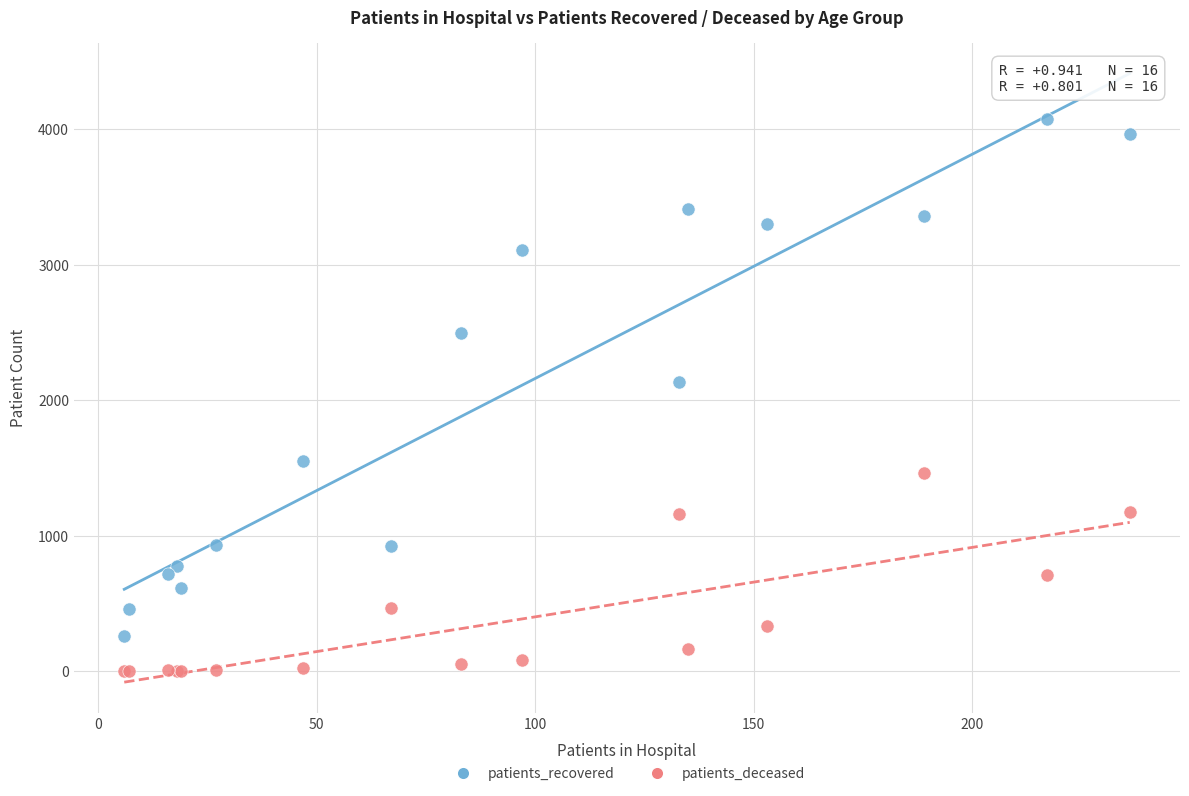

Which series contains the lowest Y value?

patients_deceased